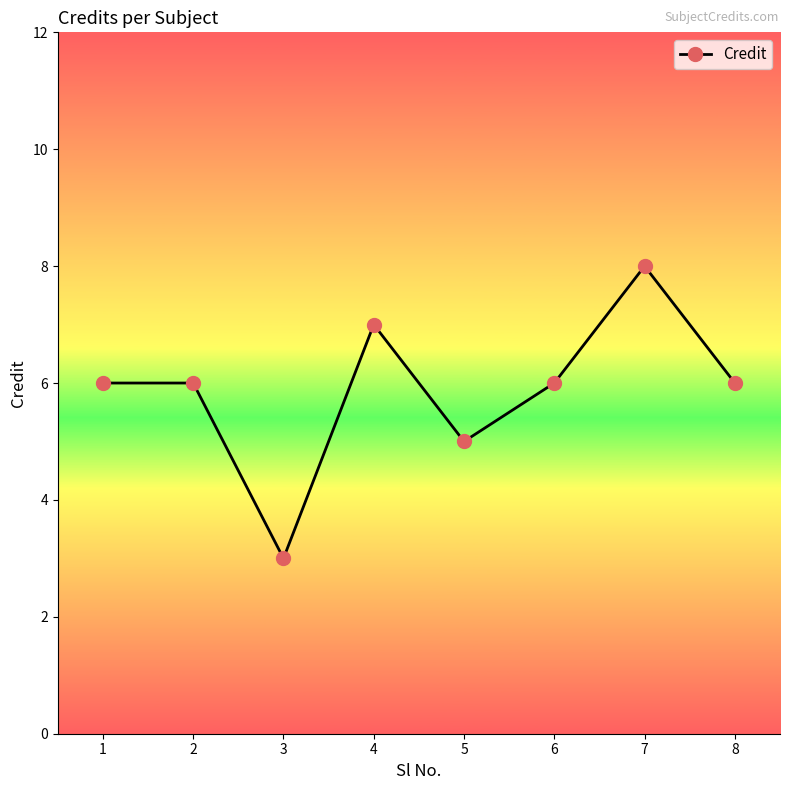

What is the greatest value displayed?

8